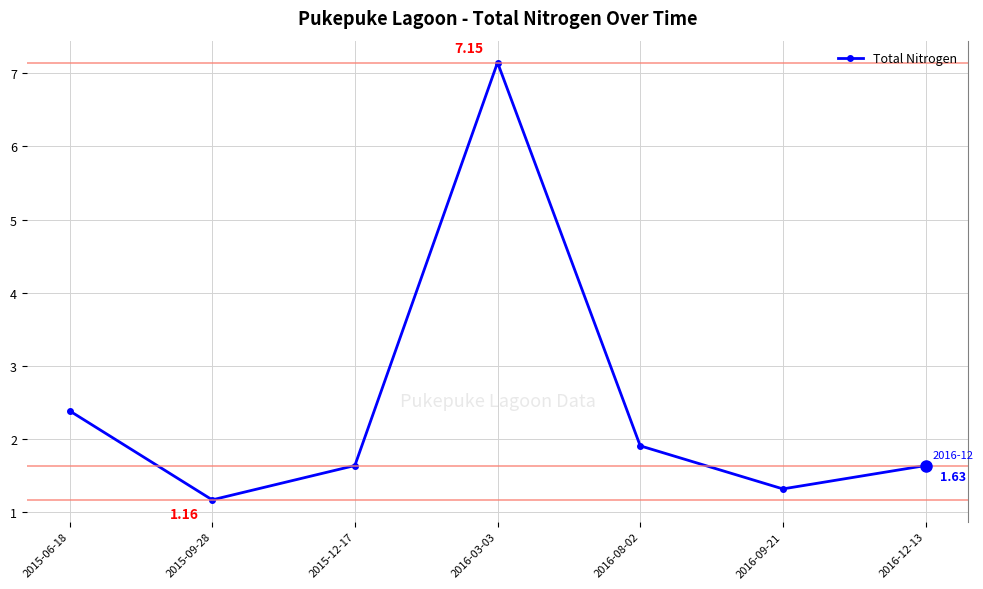

The value at 2015-09-28 is 1.2. True or false?

True